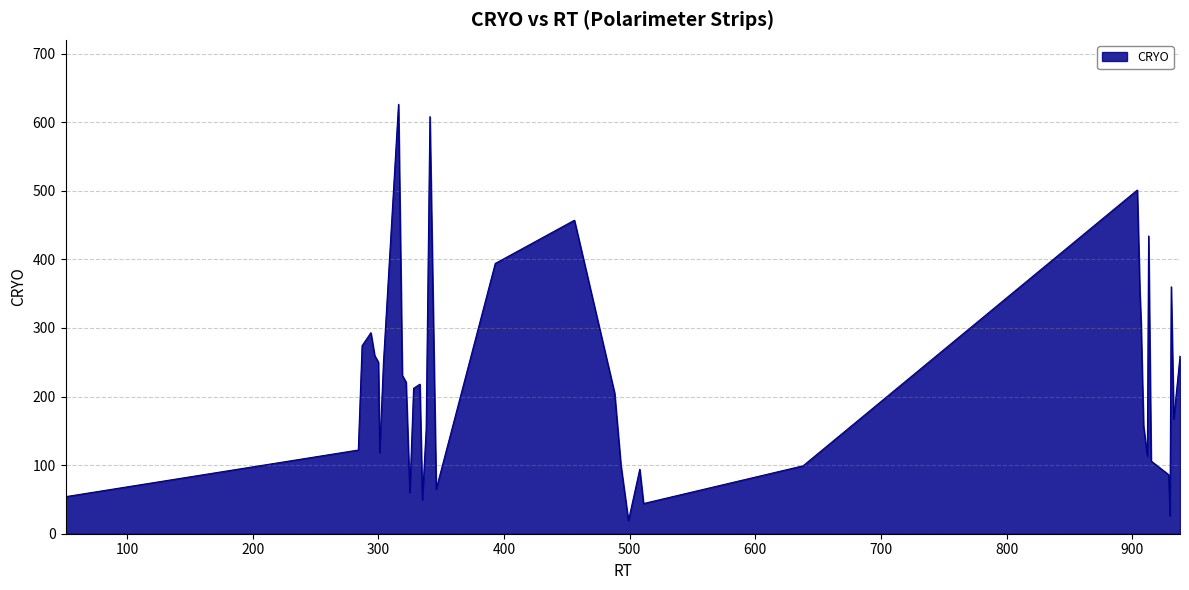

What is the difference between the maximum and minimum values?

607